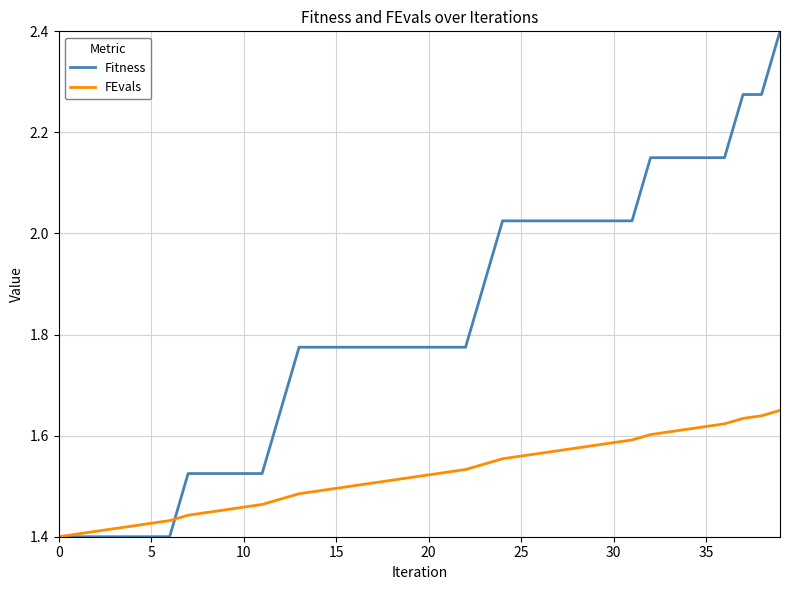

Which series has the largest total across all categories?

Fitness